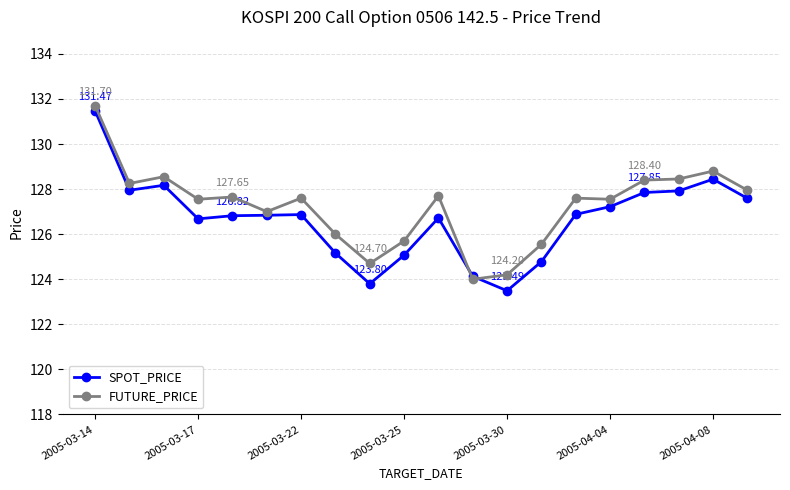

How many lines are shown in the chart?

2